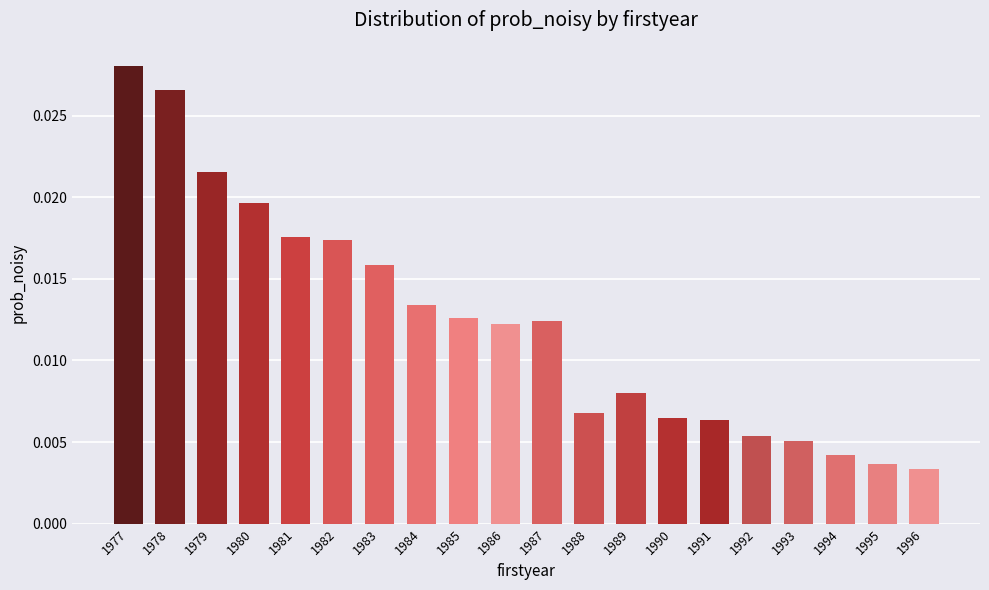

Count the number of data series in this chart.

1